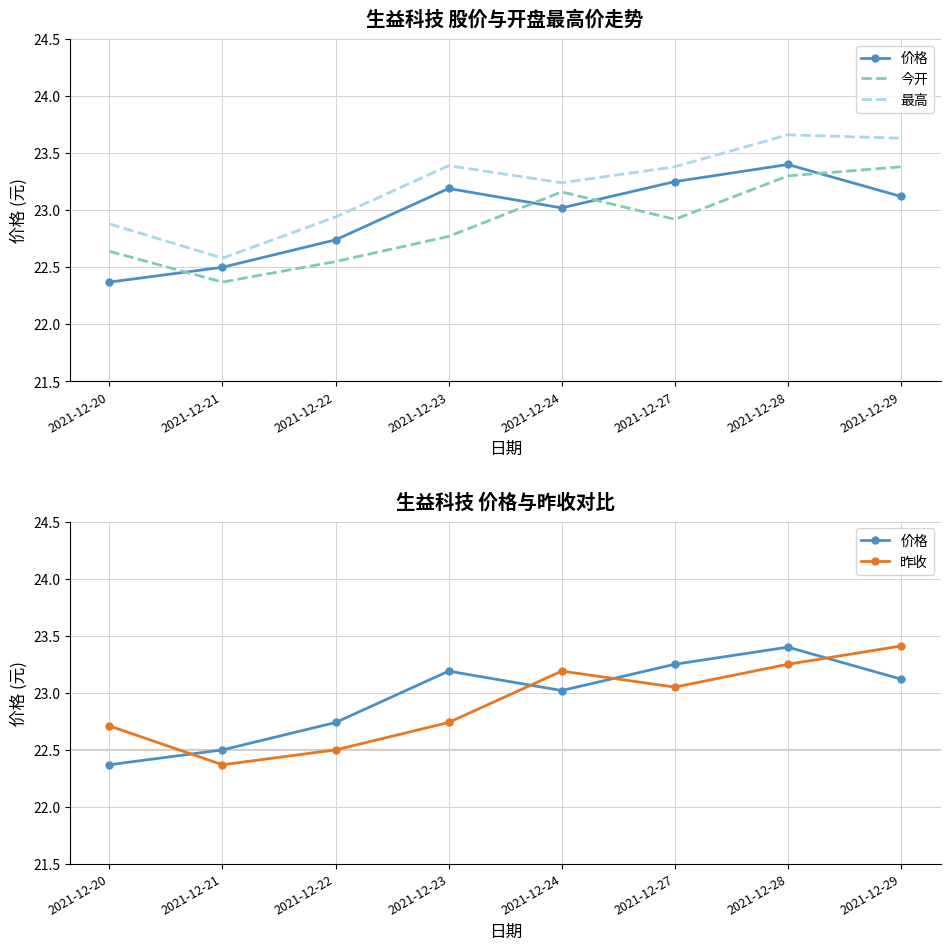

Between 2021-12-22 and 2021-12-23, which series saw the biggest shift?

价格